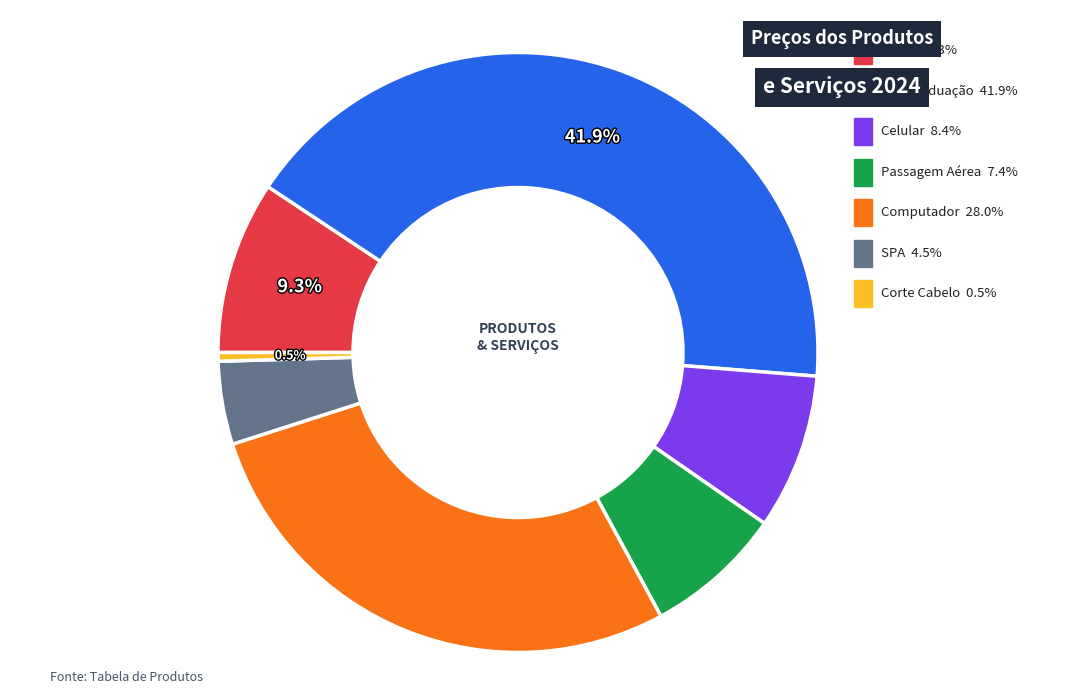

To the nearest percent, what is the combined percentage of Pós Graduação and Celular?

50%